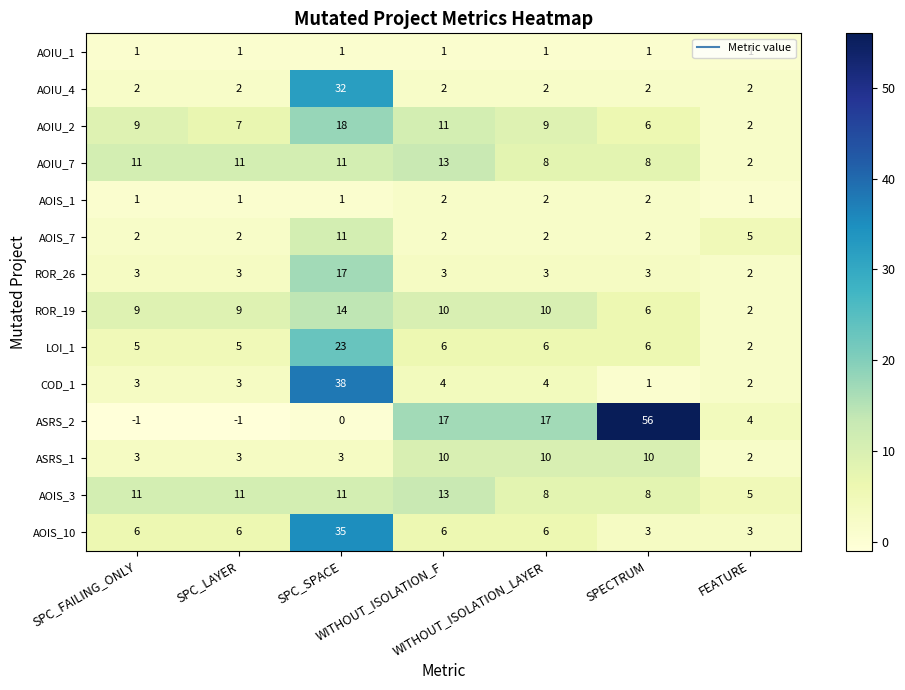

What is the average value of the AOIS_3 series?

10